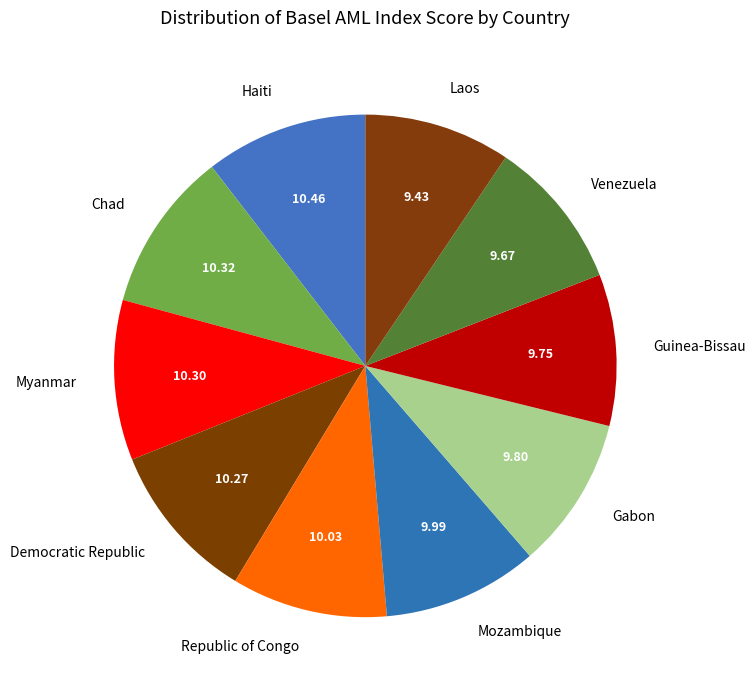

Is there a majority slice in this chart?

No